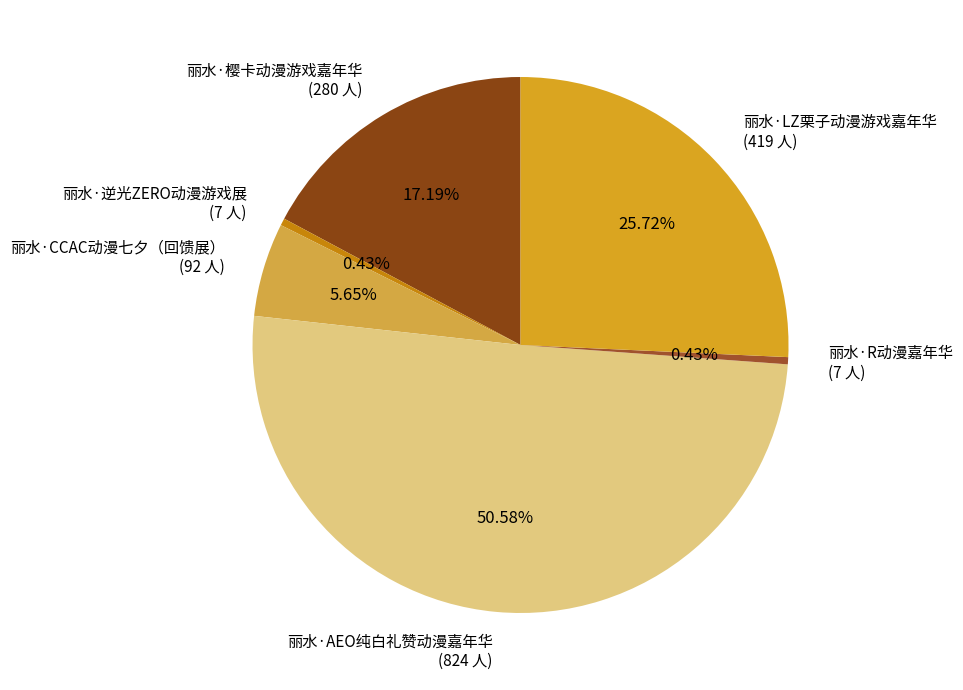

How many segments does this pie chart have?

6